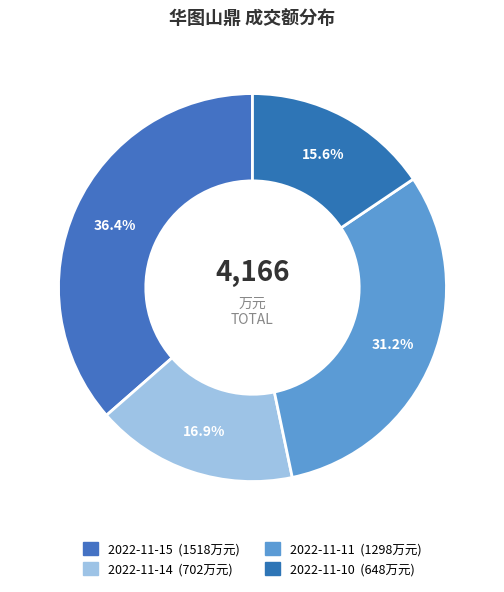

Is there any slice that represents more than half of the pie?

No